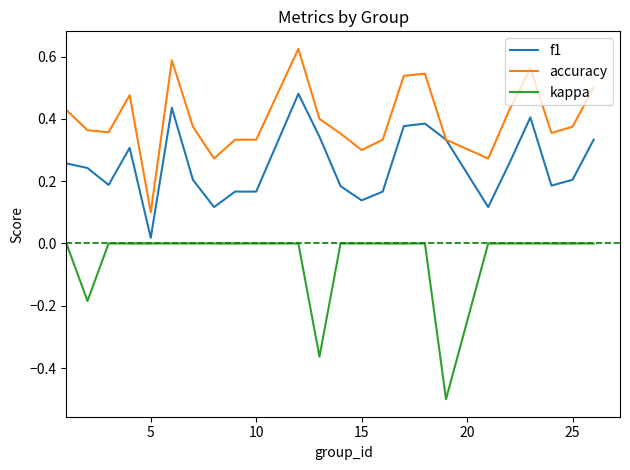

What is the smallest value displayed?

-0.5